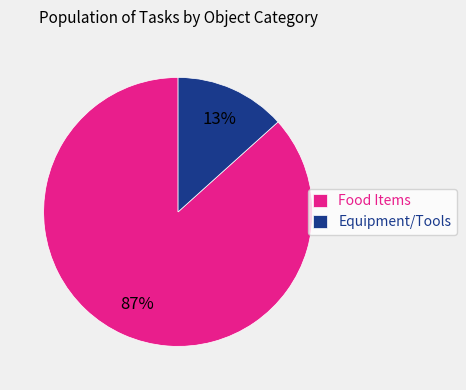

To the nearest percent, what is the combined percentage of Food Items and Equipment/Tools?

100%